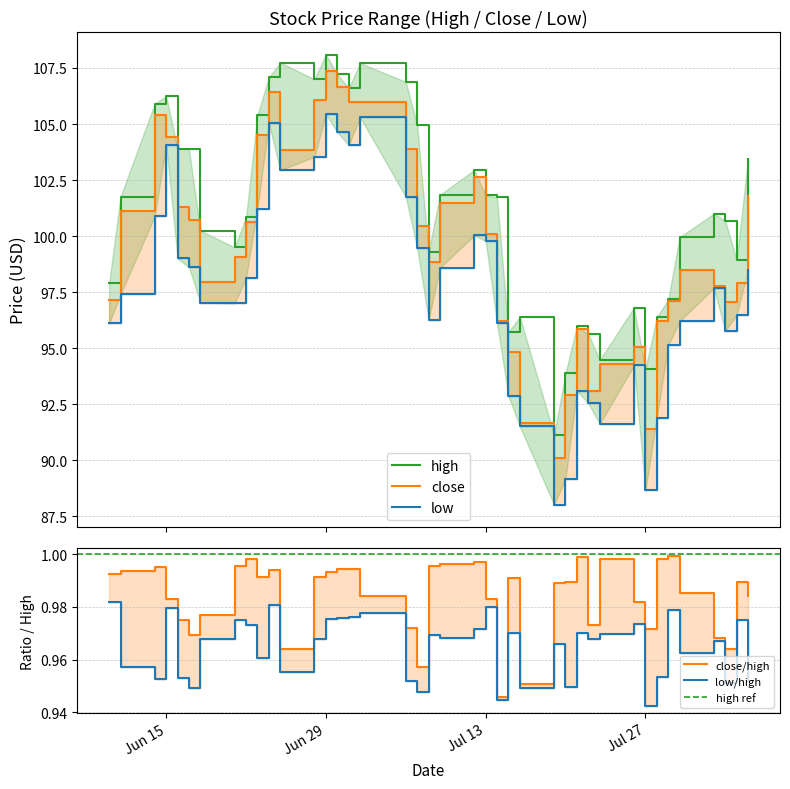

At which label does high reach its peak?

Jun 29